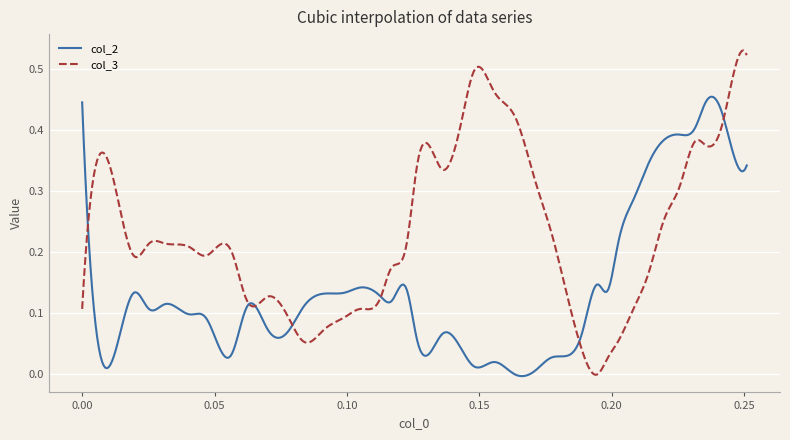

List the series in order of their peak value, highest first.

col_3, col_2